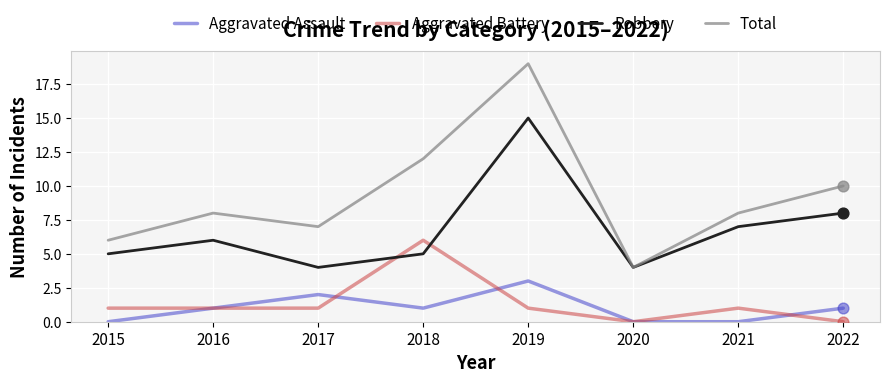

At which category is the sum across all series the highest?

2019